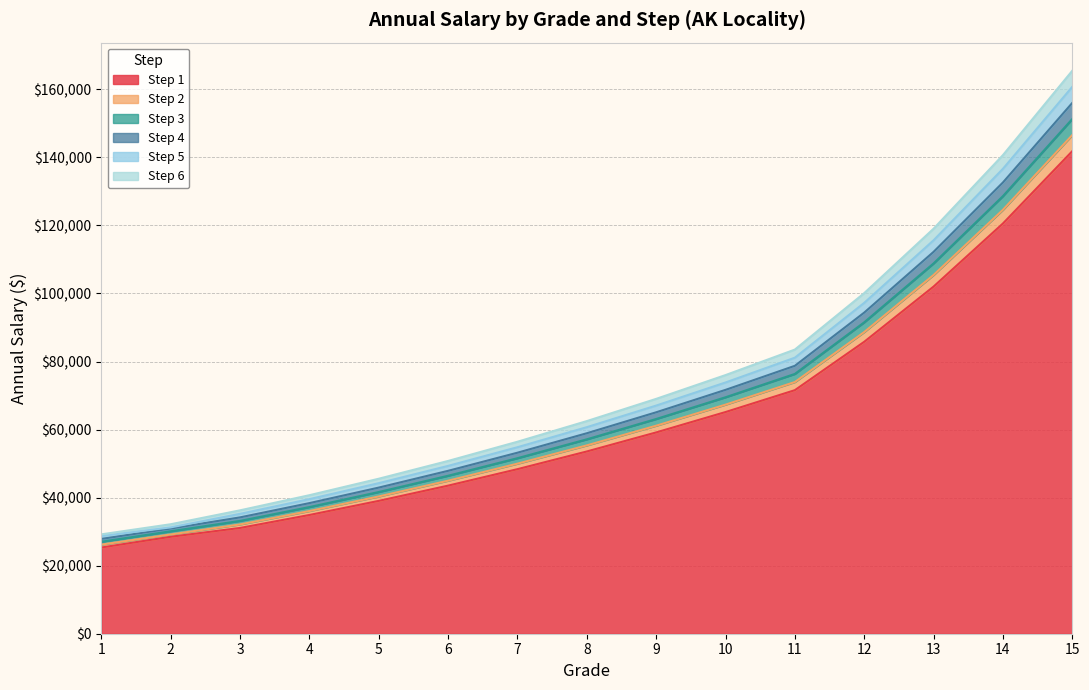

The value of Step 6 at 11 is 83513. True or false?

True